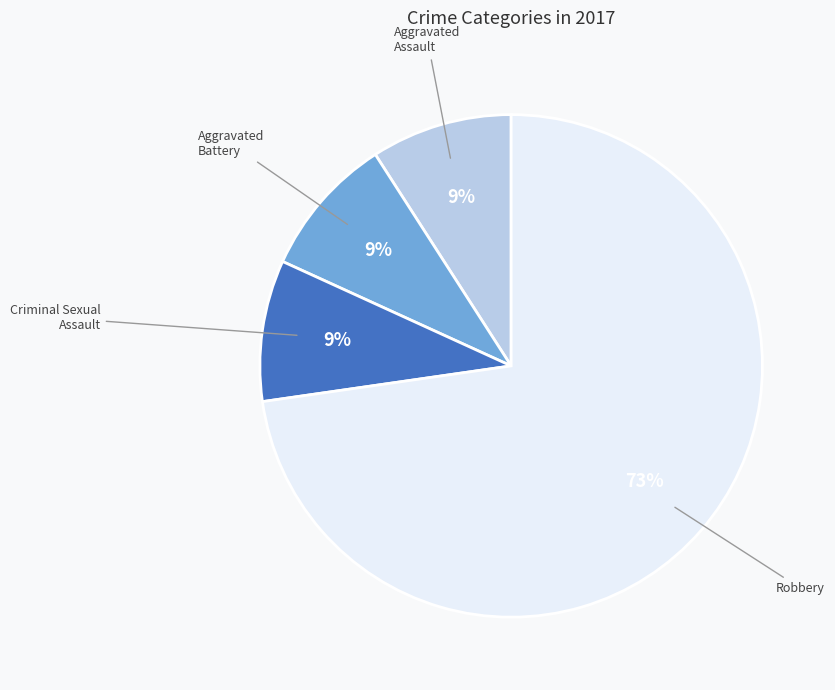

What percentage is the Criminal Sexual Assault slice, to the nearest percent?

9%